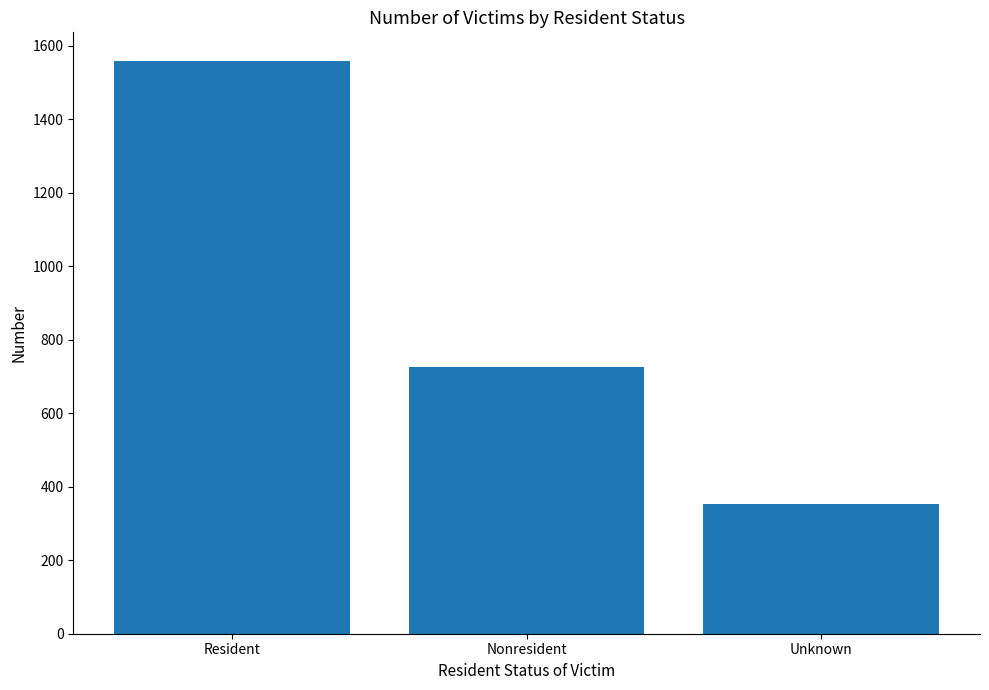

List the labels in order of value, largest first.

Resident, Nonresident, Unknown